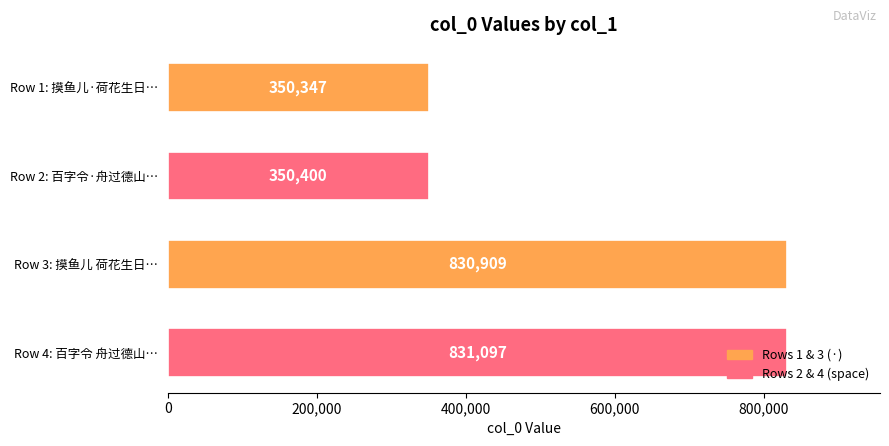

Is it true that the value at Row 3: 摸鱼儿 荷花生日… is 297708?

False